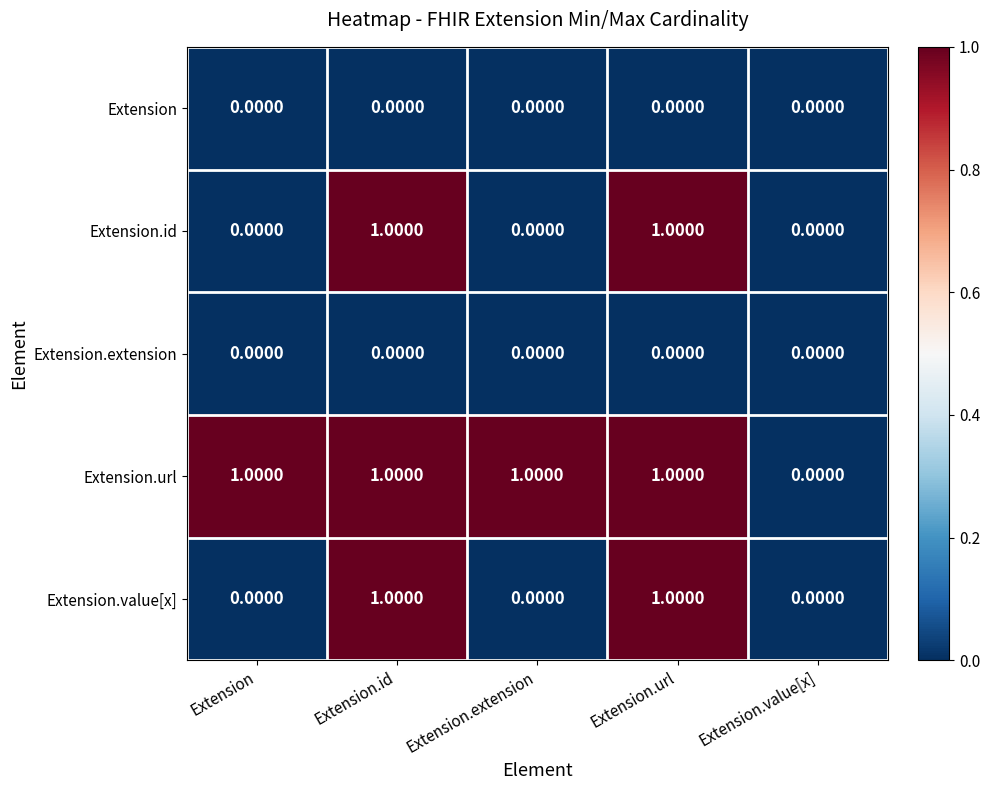

What is the greatest value displayed?

1